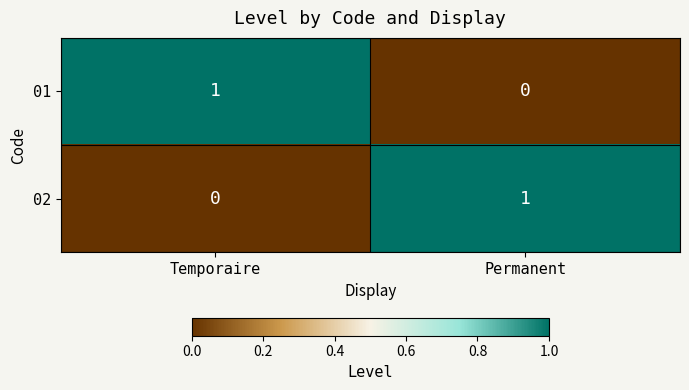

At Permanent, list the series in order from largest to smallest.

02, 01